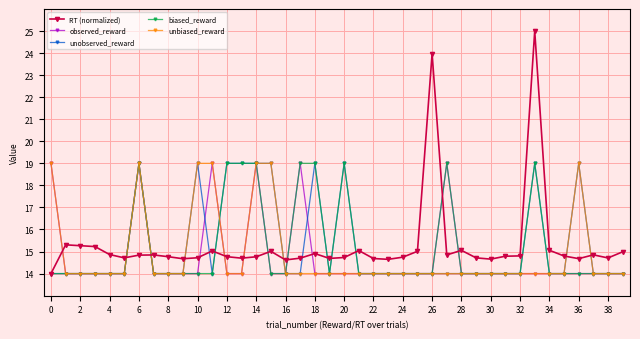

True or false: unbiased_reward has more than 0 points higher than both neighbors.

True